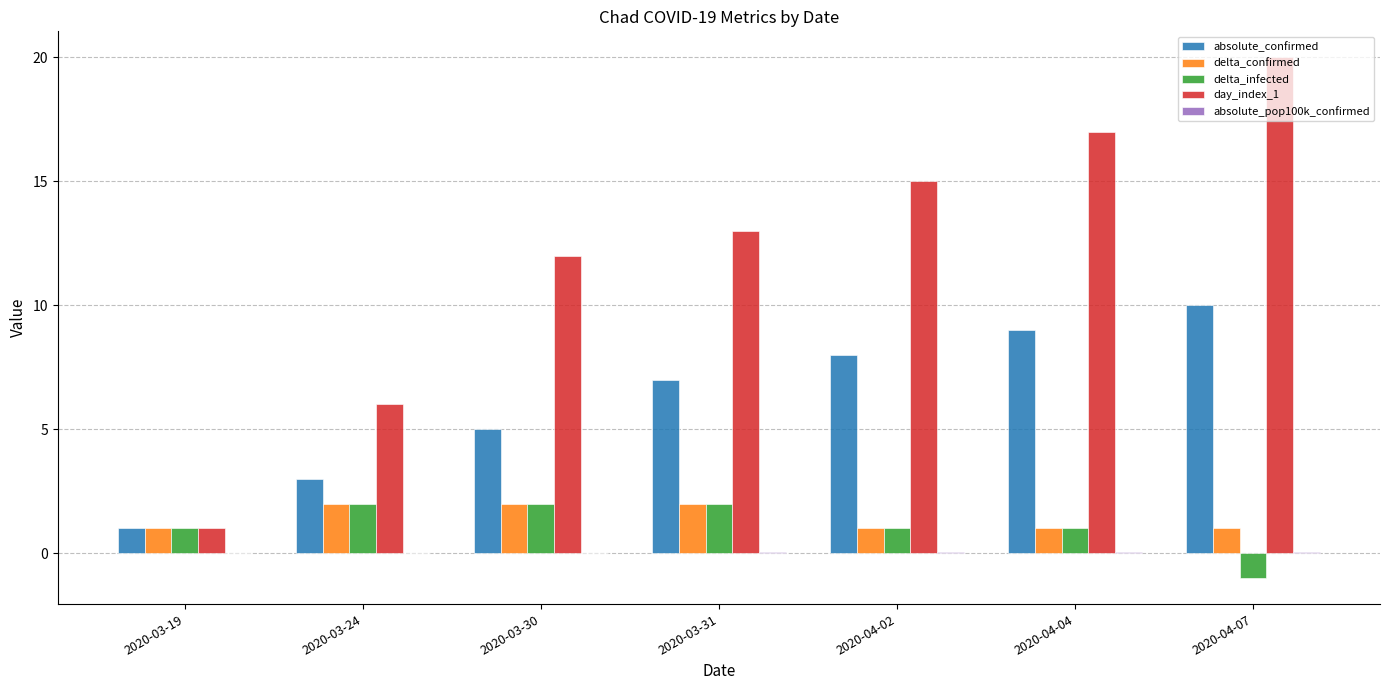

Are the bars grouped side by side (vs. stacked)?

Yes